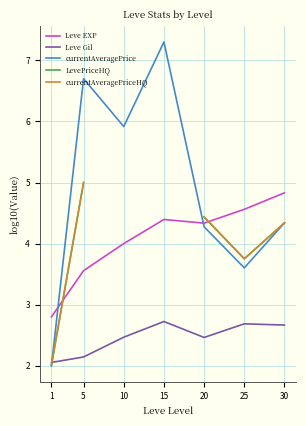

Is it true that currentAveragePrice equals 4.3 at 30?

True